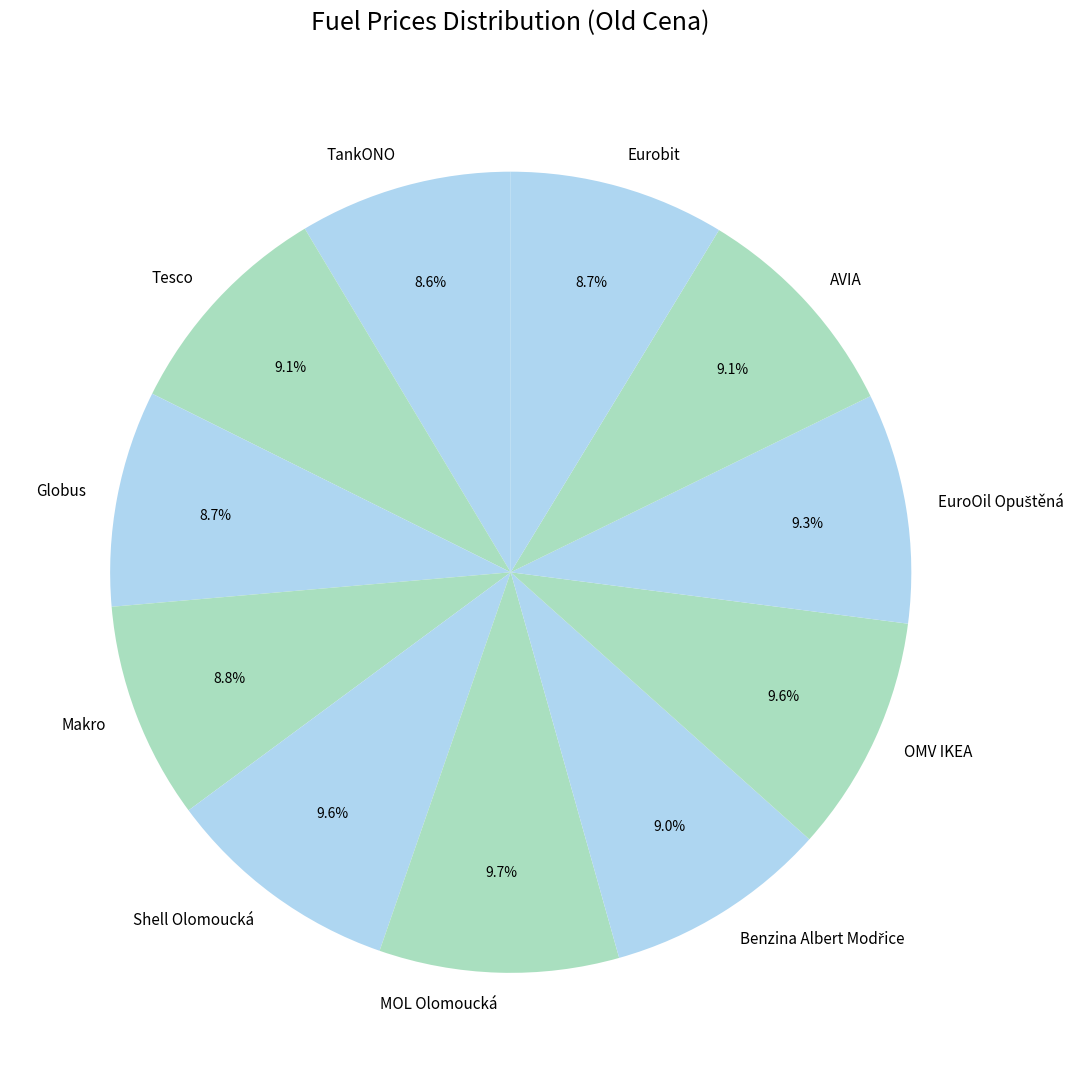

What percentage is the TankONO slice, to the nearest percent?

9%